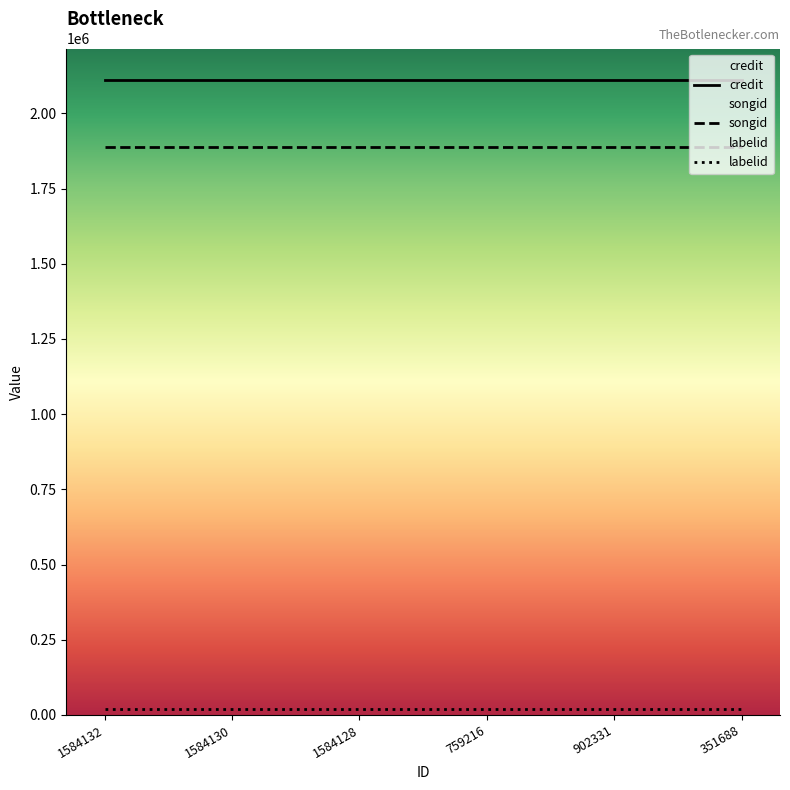

Reading right to left, transcribe all the data shown in this chart.

credit: 351688=2109984	902331=2109984	759216=2109984	1584128=2109984	1584130=2109984	1584132=2109984
songid: 351688=1886838	902331=1886838	759216=1886838	1584128=1886838	1584130=1886838	1584132=1886838
labelid: 351688=19028	902331=19028	759216=19028	1584128=19028	1584130=19028	1584132=19028